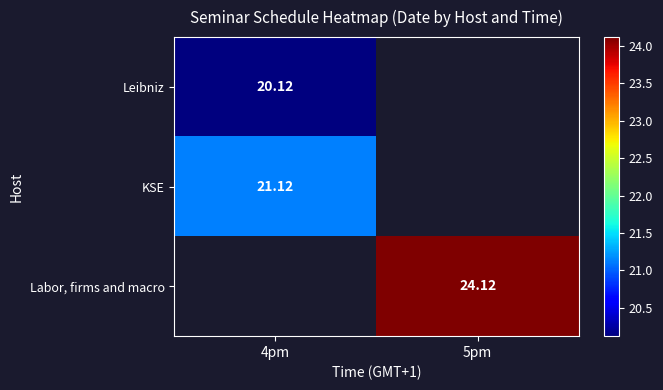

Is the value of Leibniz at 4pm greater than the value of KSE at 4pm?

No